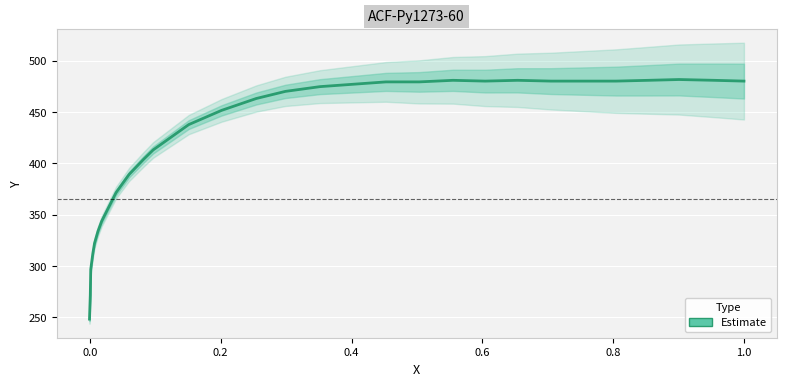

How many distinct data groups are displayed?

1